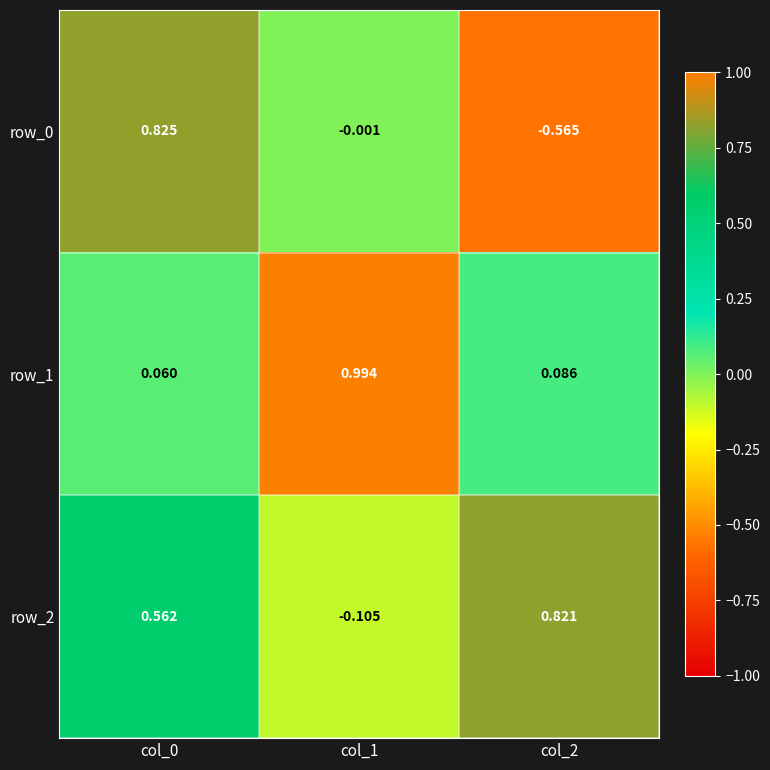

Which series has the largest total across all categories?

row_2